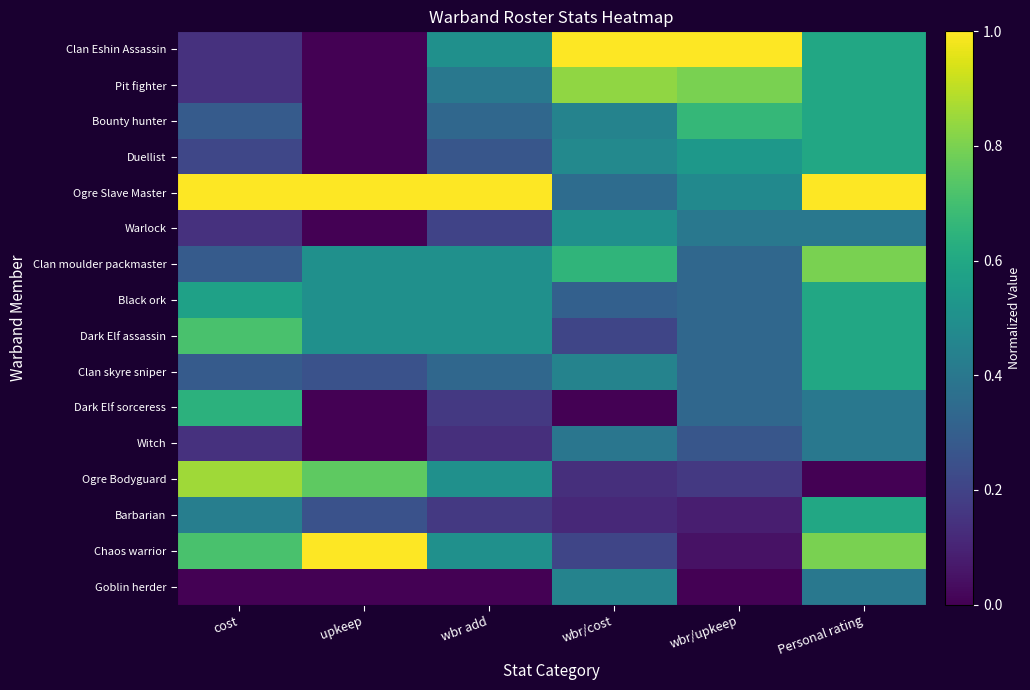

What is the total value across all series at wbr/upkeep?

6.1